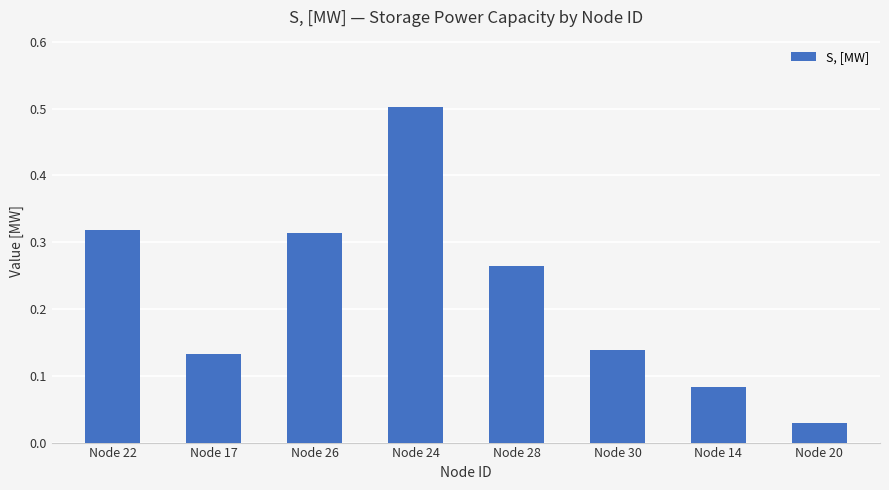

Where is the data nearest to the value 0?

Node 20